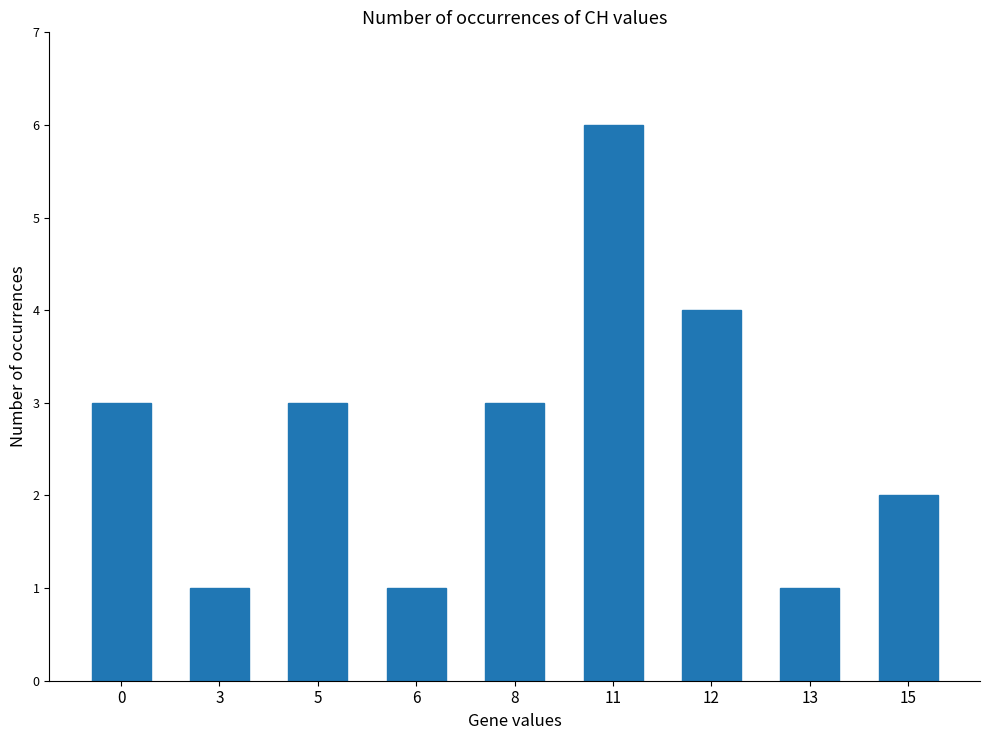

What is the average value?

3